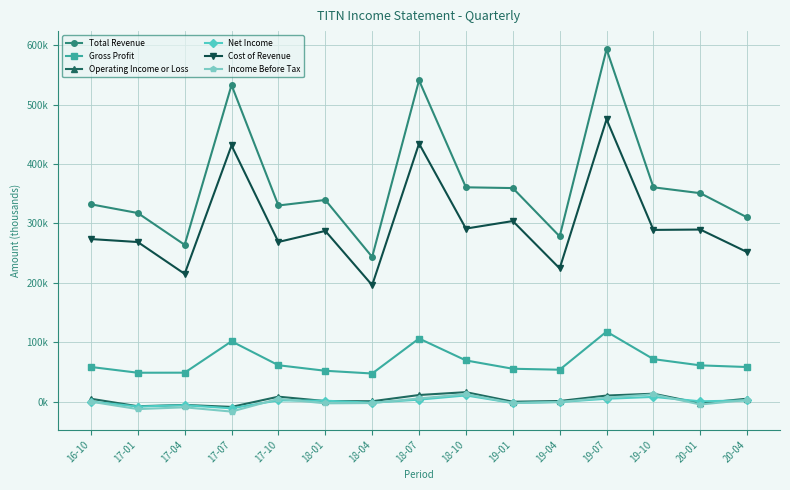

What are all the series names shown in the legend?

Total Revenue, Gross Profit, Operating Income or Loss, Net Income, Cost of Revenue, Income Before Tax